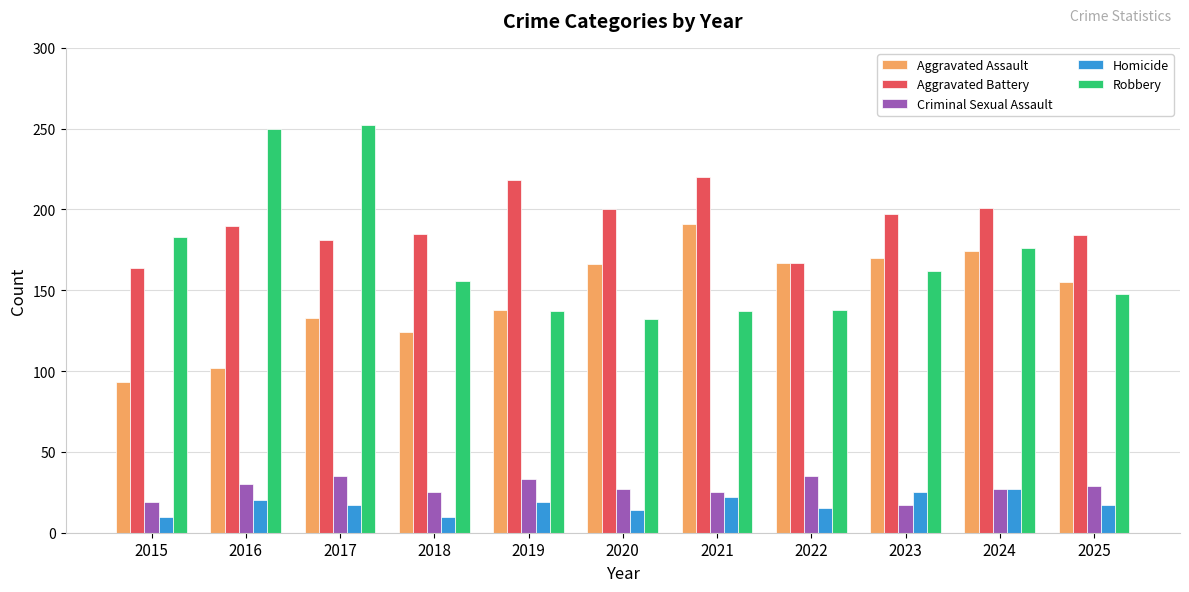

Which series has the largest range (max minus min)?

Robbery